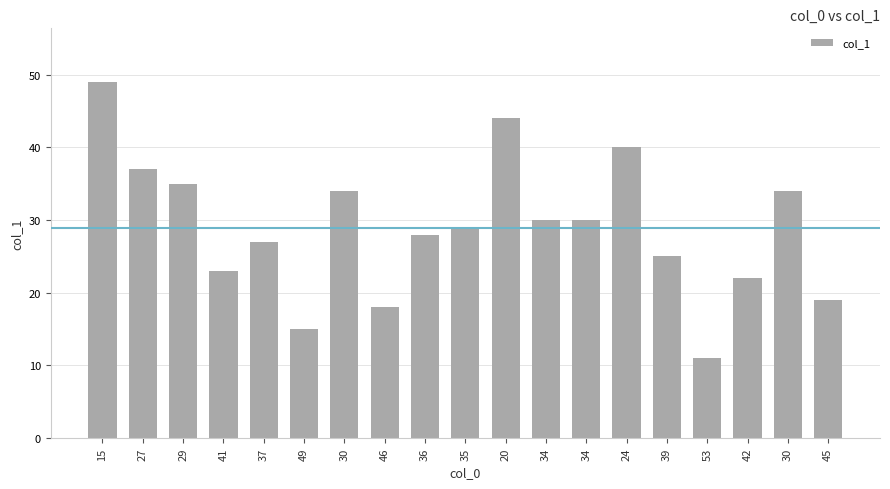

How many data points does each series have?

19